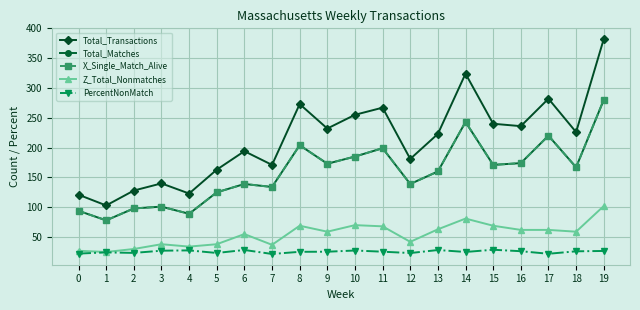

Where is Total_Matches nearest to the value 179?

16